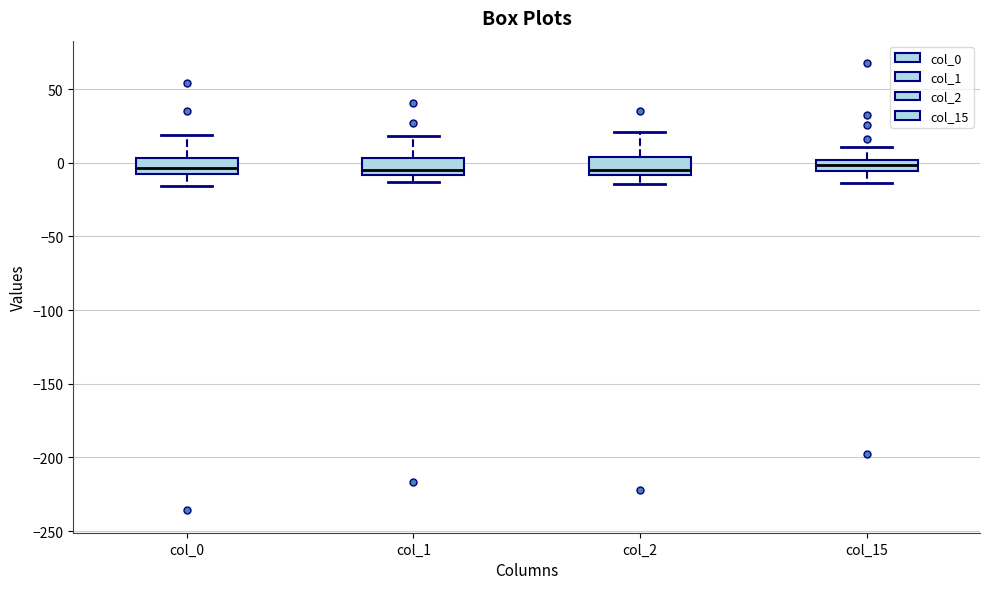

Reading left to right, transcribe this box plot: for each box, give where its median line is, the range the box spans, and where its two whiskers end, as read against the y-axis. The values are not printed on the chart, so give them approximately, as read against the axis.

col_0: median -5, box -10 to 5, whiskers -15 to 20
col_1: median -5, box -10 to 5, whiskers -15 to 20
col_2: median -5, box -10 to 5, whiskers -15 to 20
col_15: median 0 (inside the box), box -5 to 0, whiskers -15 to 10